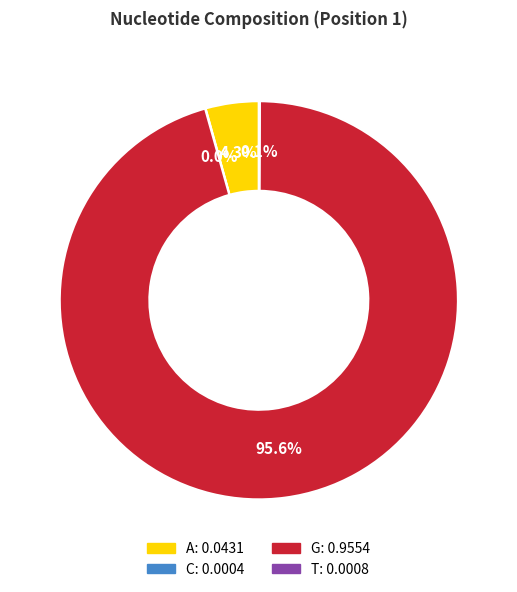

Is there a majority slice in this chart?

Yes